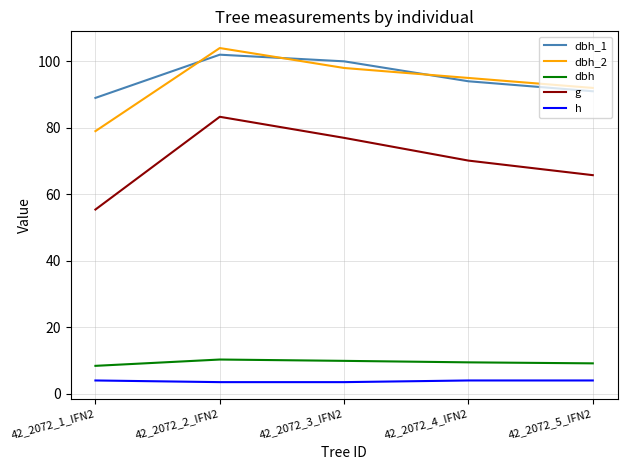

What is the sum of the h values at 42_2072_1_IFN2 and 42_2072_4_IFN2?

8.0